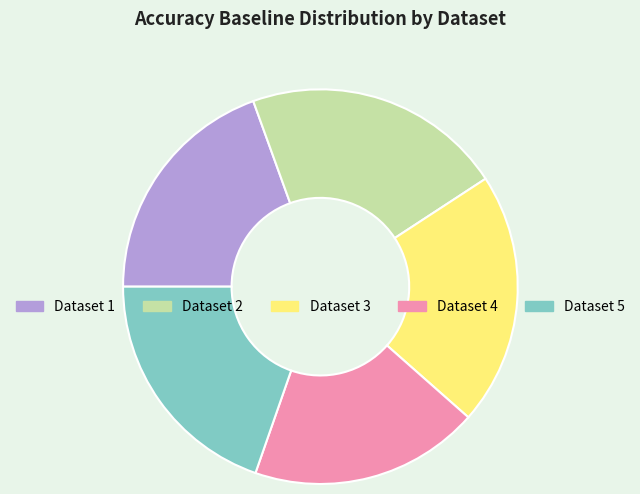

Is there a majority slice in this chart?

No